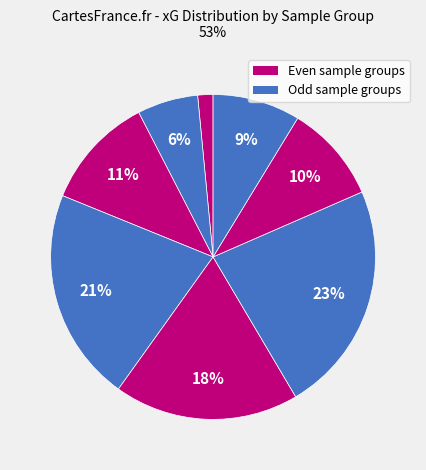

Count the number of slices in the pie.

8